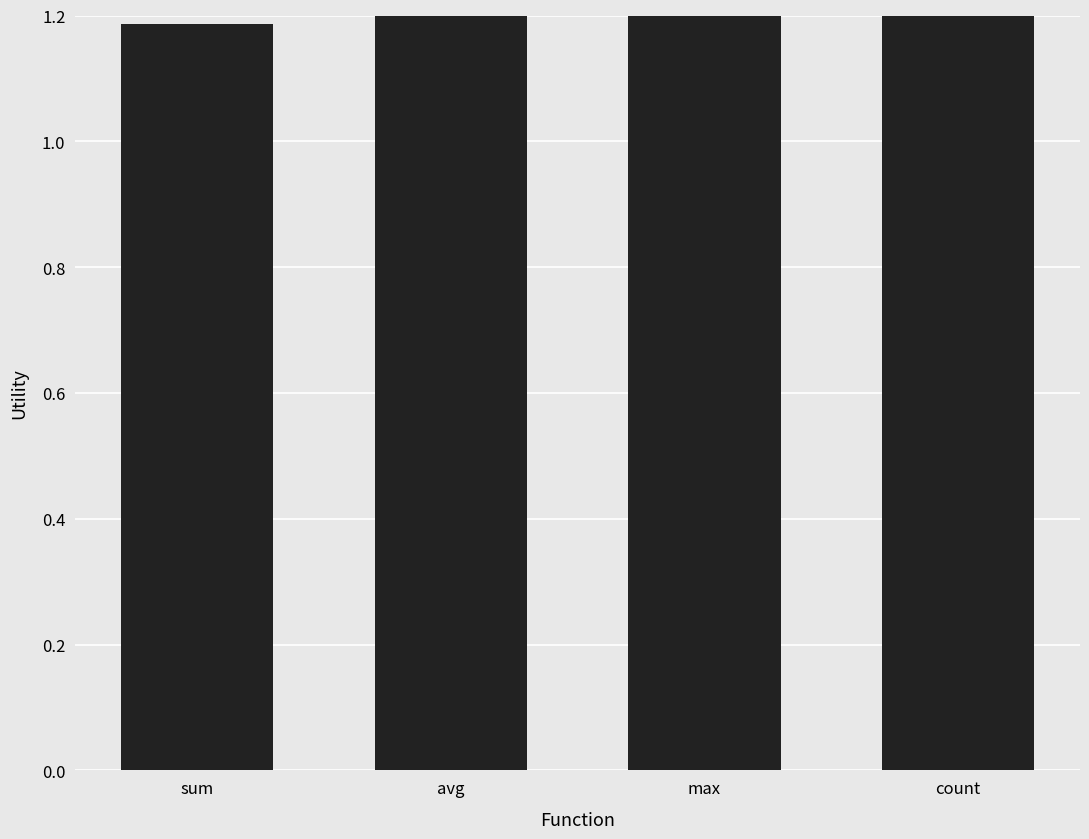

Count the values in the range 1 to 2.

4